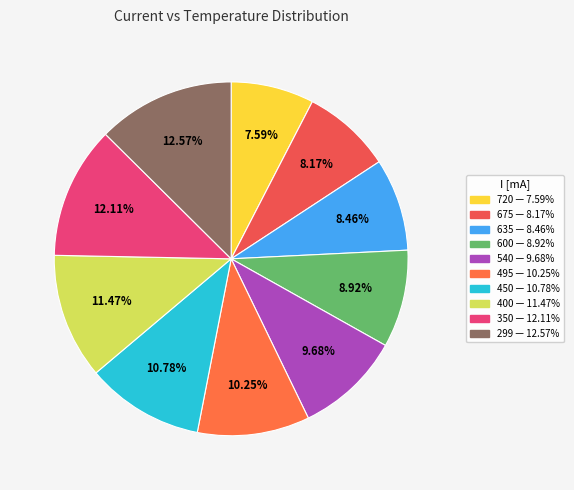

How much of the chart is everything except 400?

88.5%